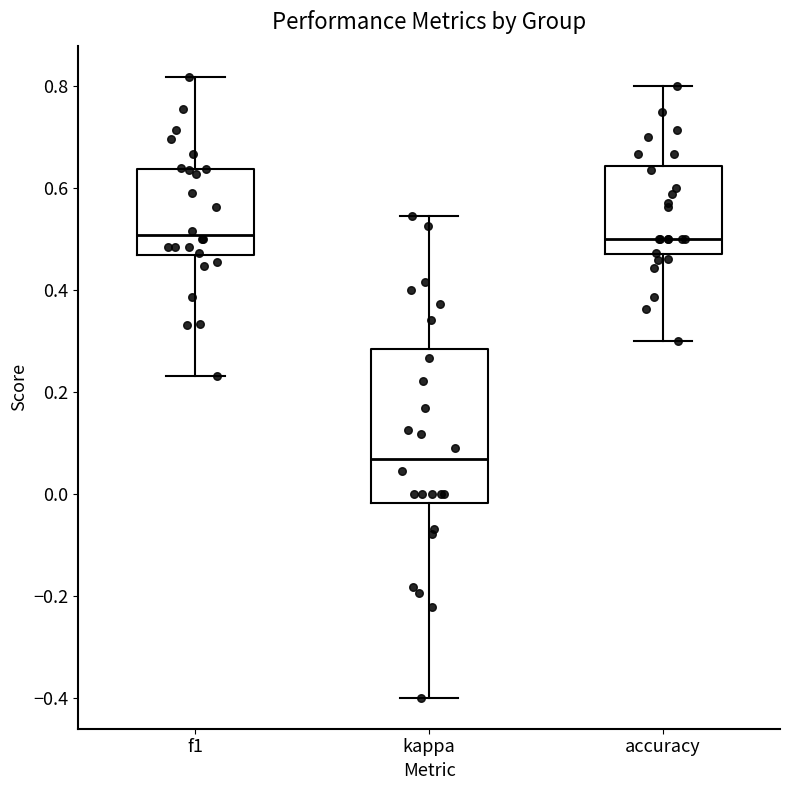

Where is the upper edge of the box for accuracy on the y-axis? The values are not printed on the chart, so give them approximately, as read against the axis.

0.64